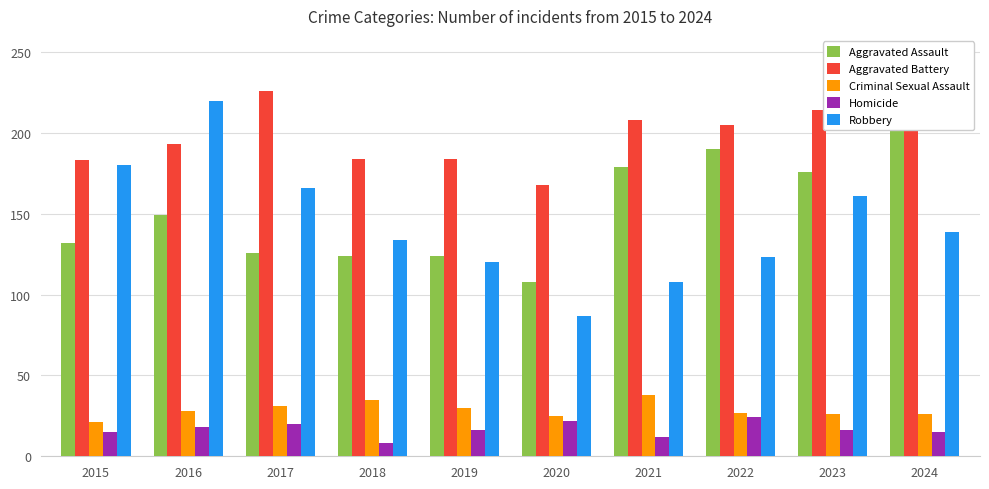

Which series changed the most between 2019 and 2020?

Robbery